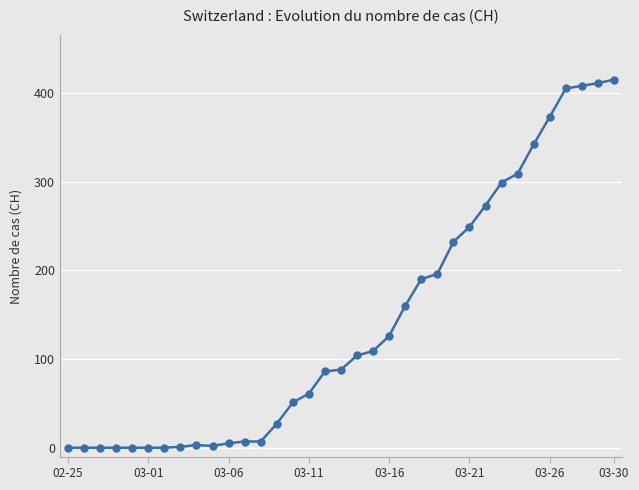

What is the difference between the maximum and minimum values?

415